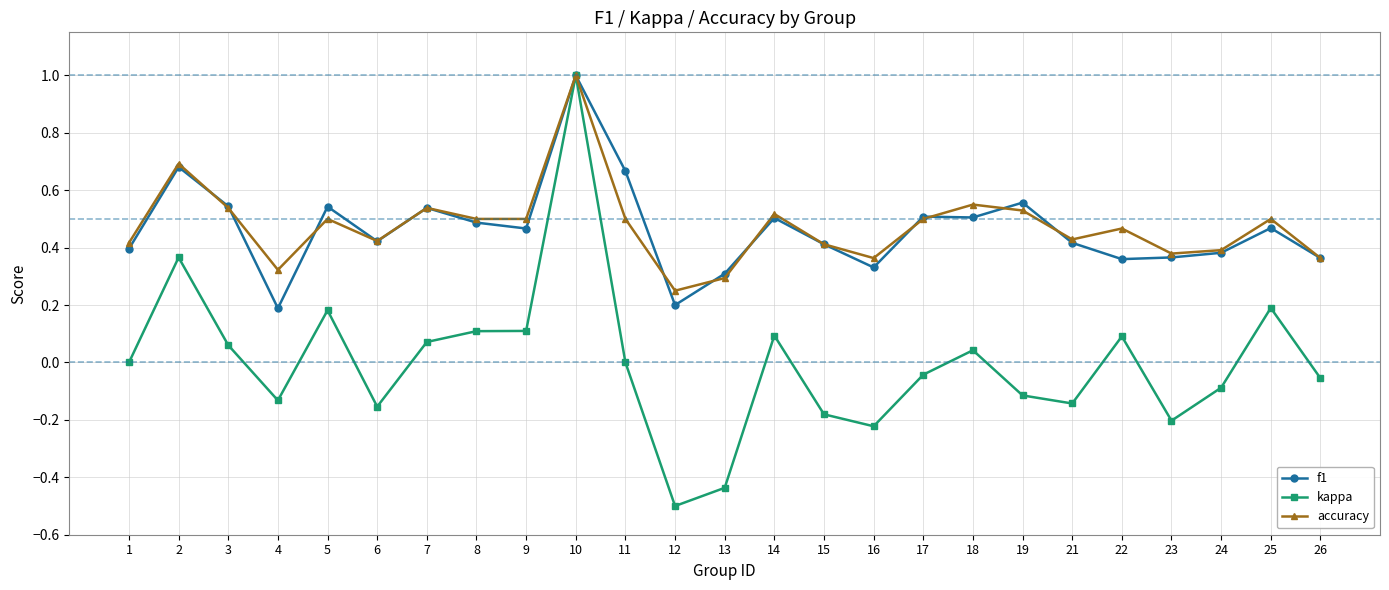

At which category does accuracy reach its first local valley?

4